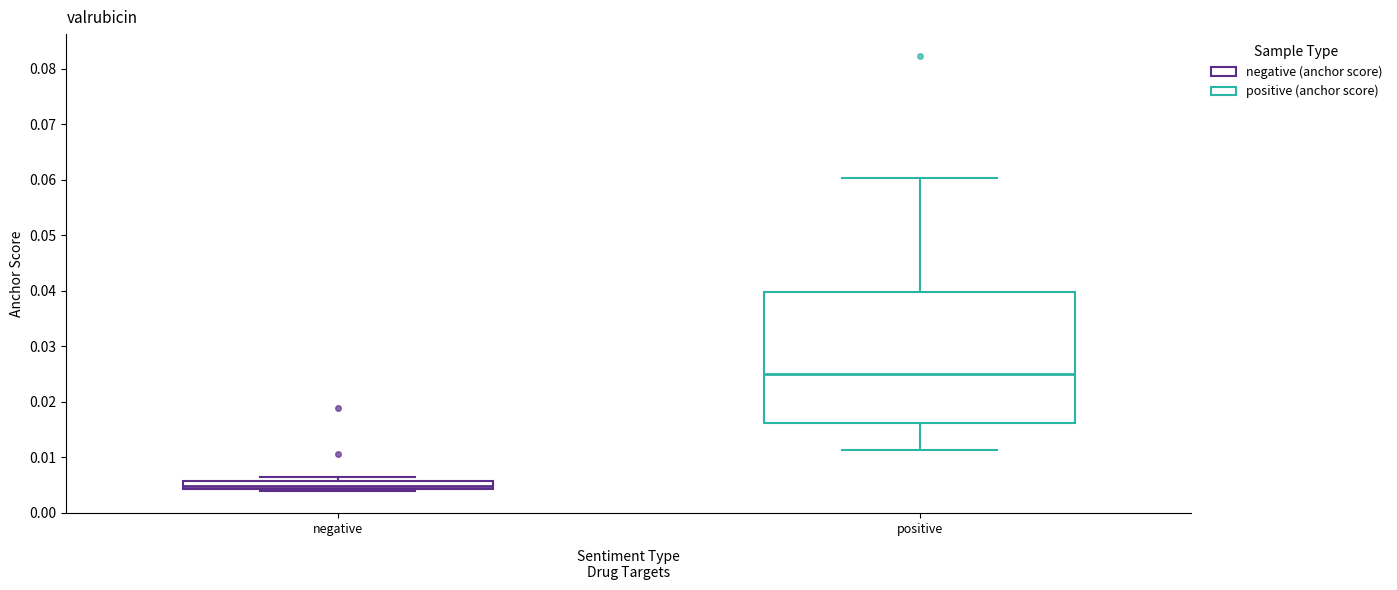

Where is the upper edge of the box for negative on the y-axis? The values are not printed on the chart, so give them approximately, as read against the axis.

0.006